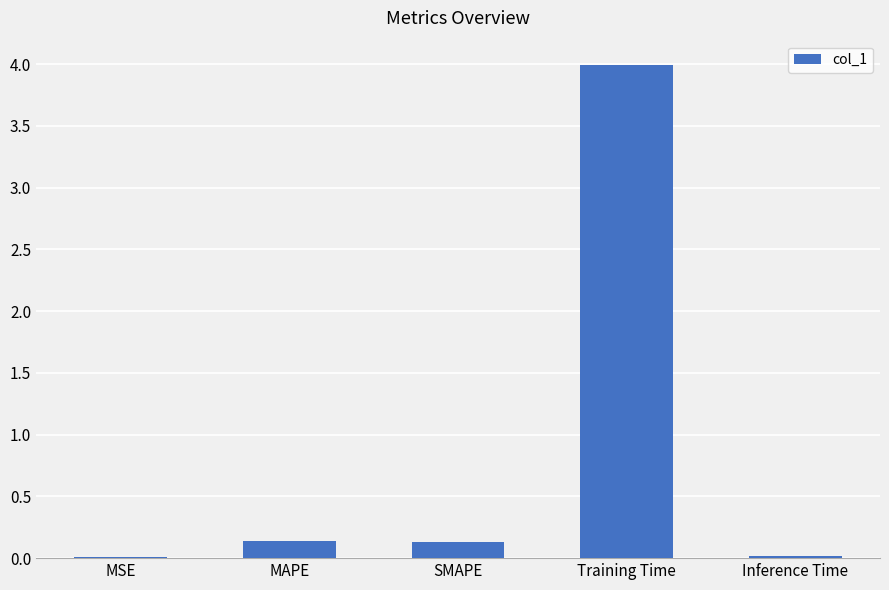

What is the sum of all values?

4.3